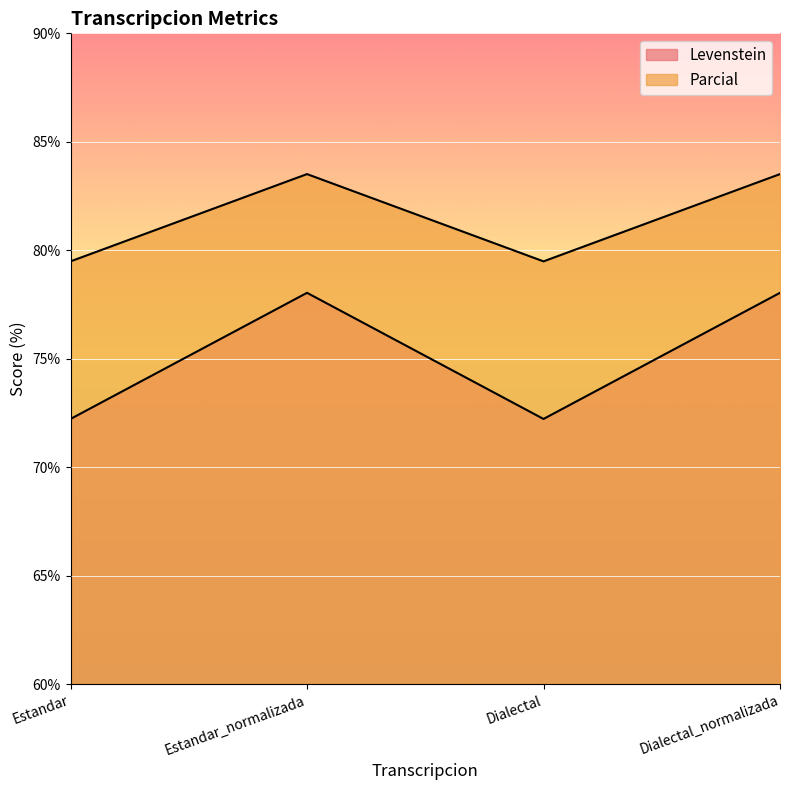

What is the label of the 2nd point from the right?

Dialectal